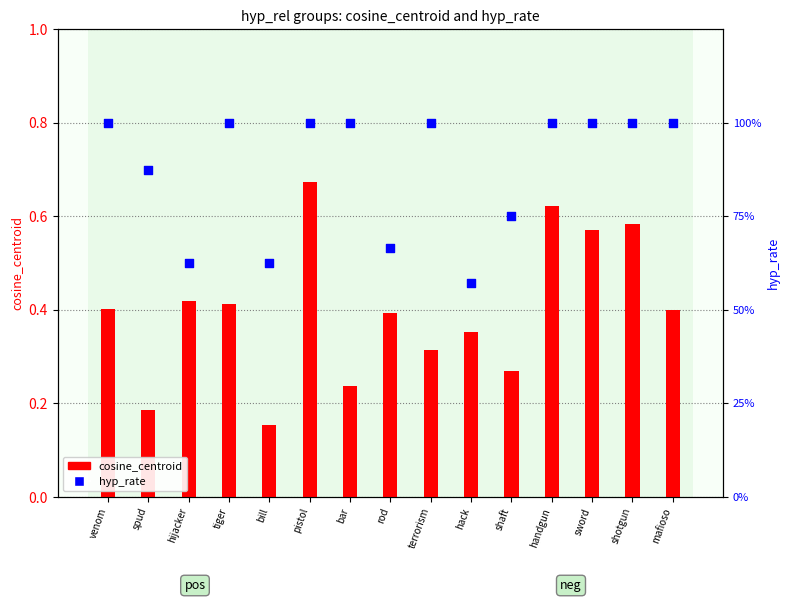

Which series contains the lowest Y value?

cosine_centroid